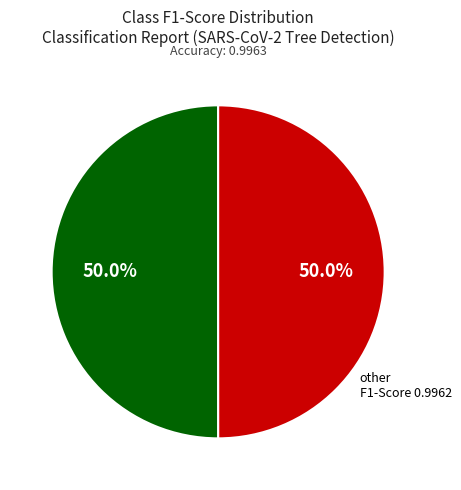

Rank the categories by value from highest to lowest.

trees, other